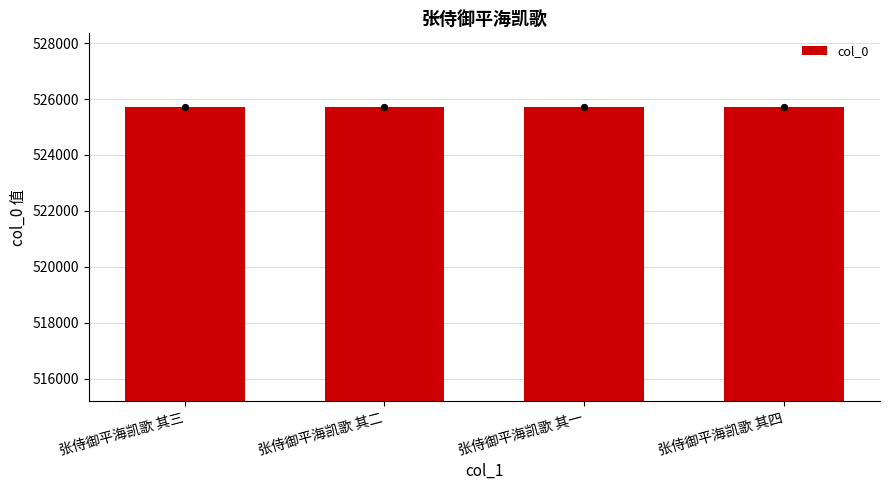

What is the ratio of the value at 张侍御平海凯歌 其四 to the value at 张侍御平海凯歌 其一?

1.0